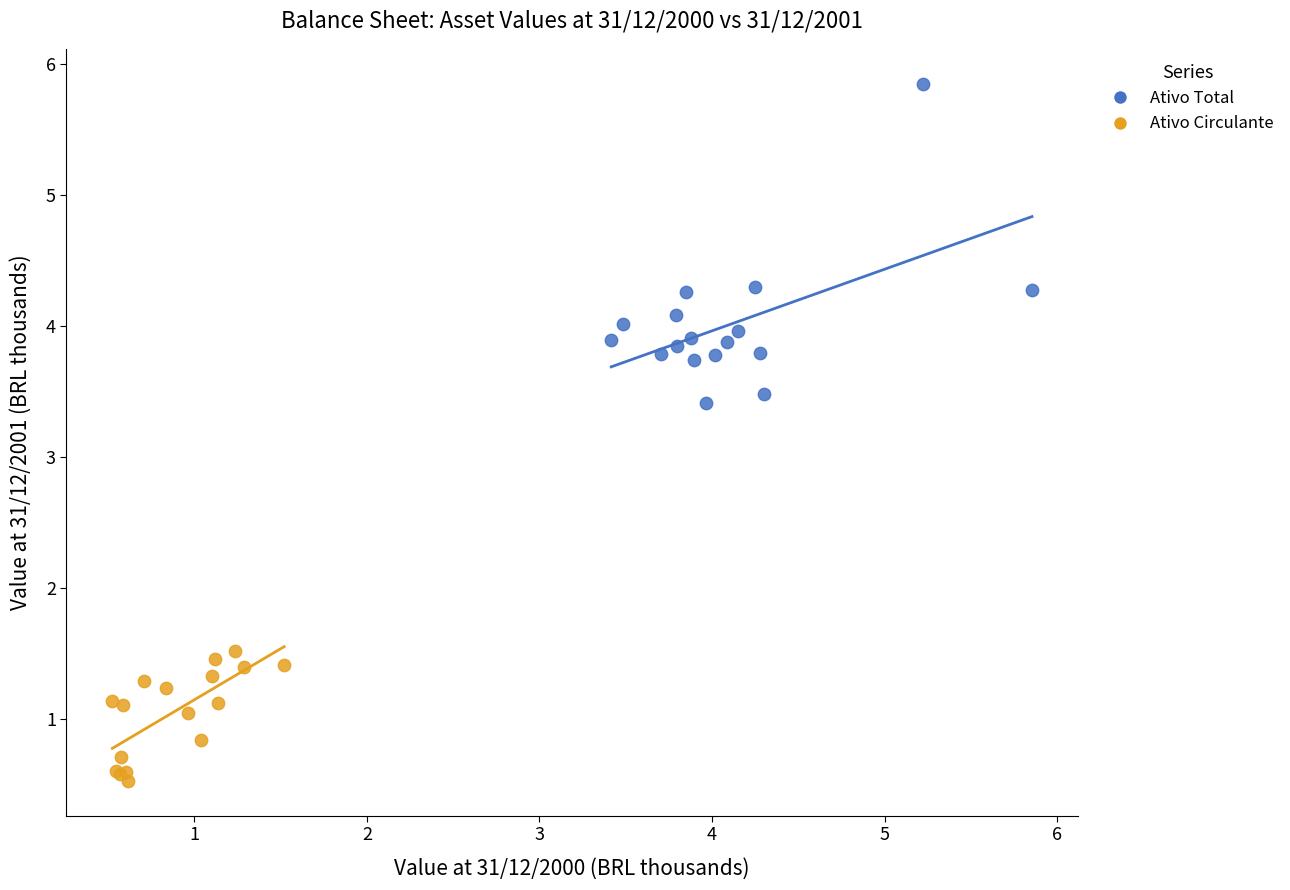

What are all the series names shown in the legend?

Ativo Total, Ativo Circulante